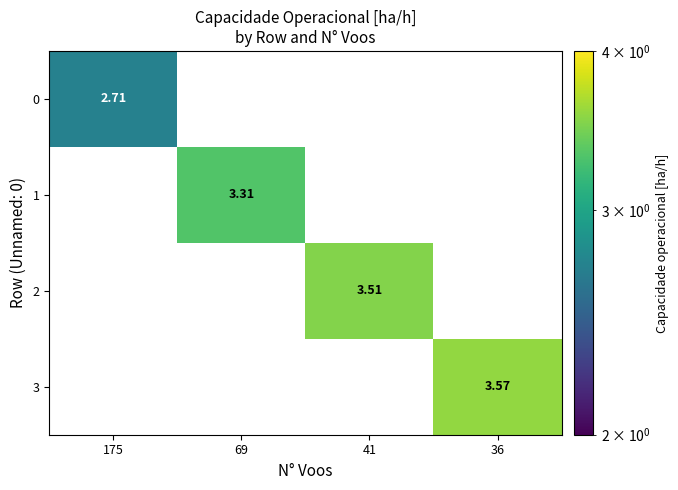

Which series changed the most between 41 and 36?

3